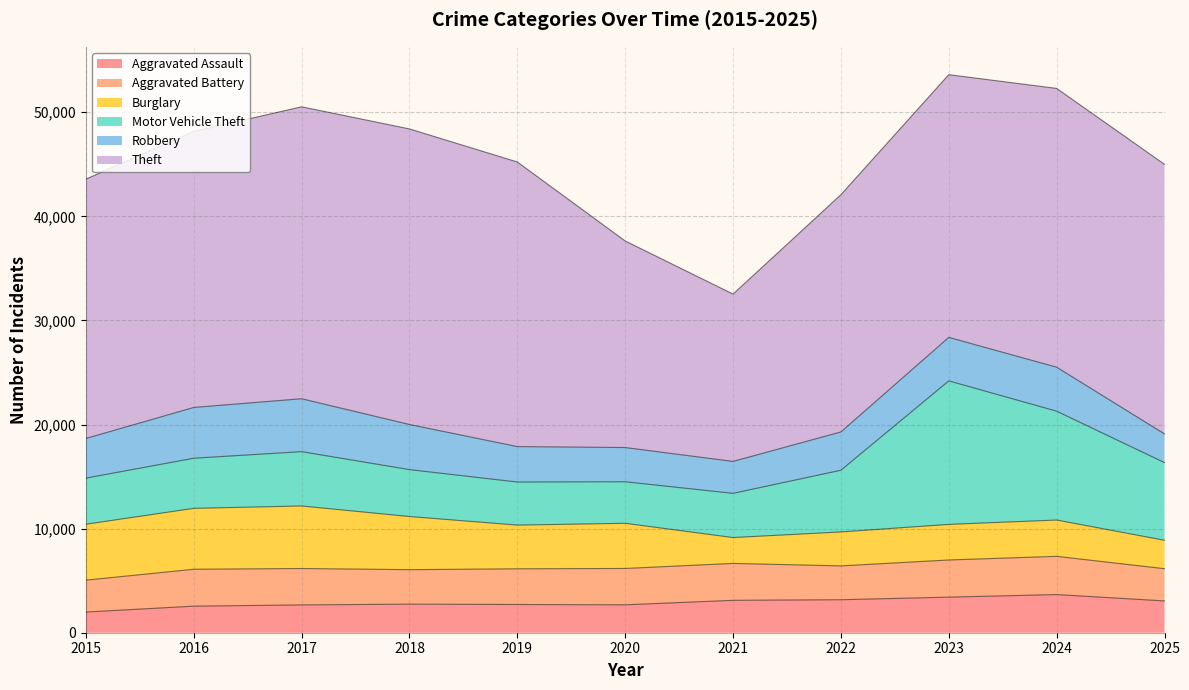

What value does the Burglary series have at 2019?

4200